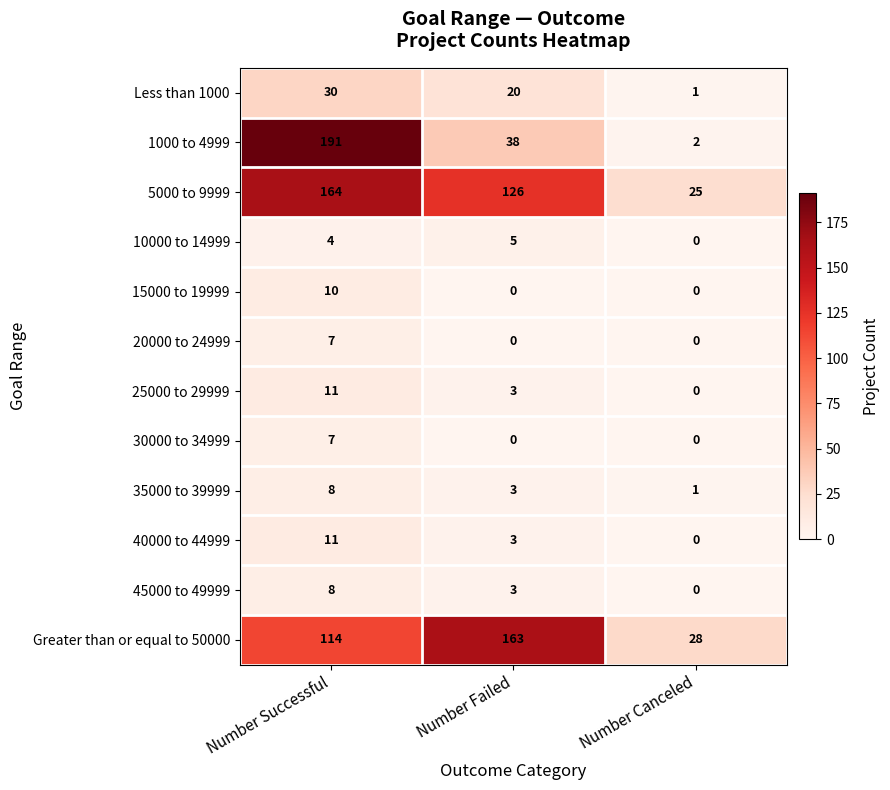

The 1000 to 4999 series shows 2 at Number Canceled. True or false?

True